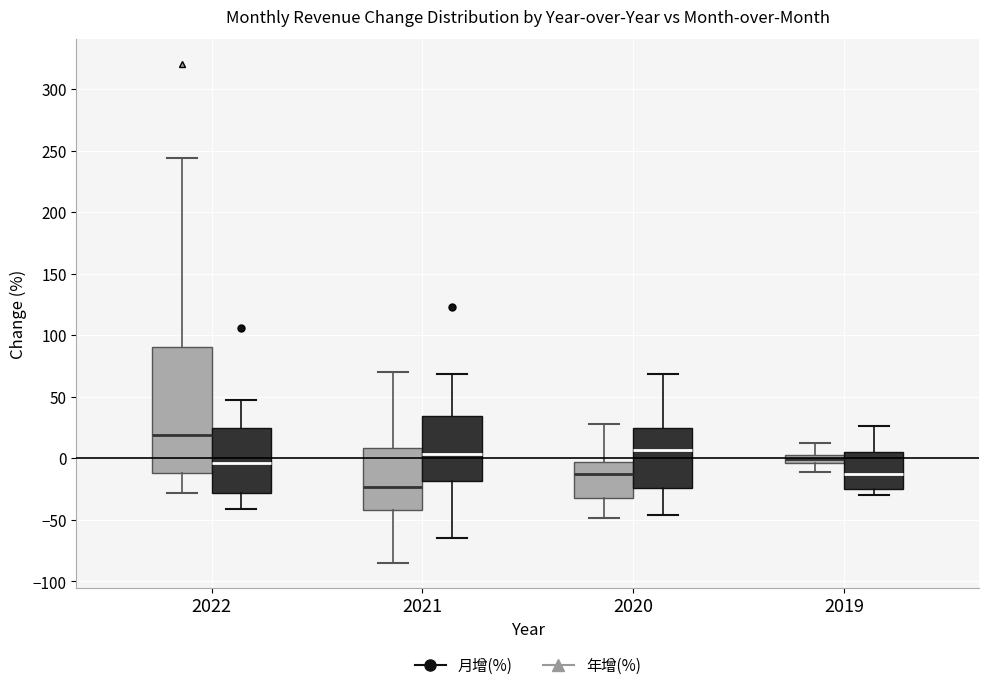

Which box's median line is the highest?

2022 (年增(%))